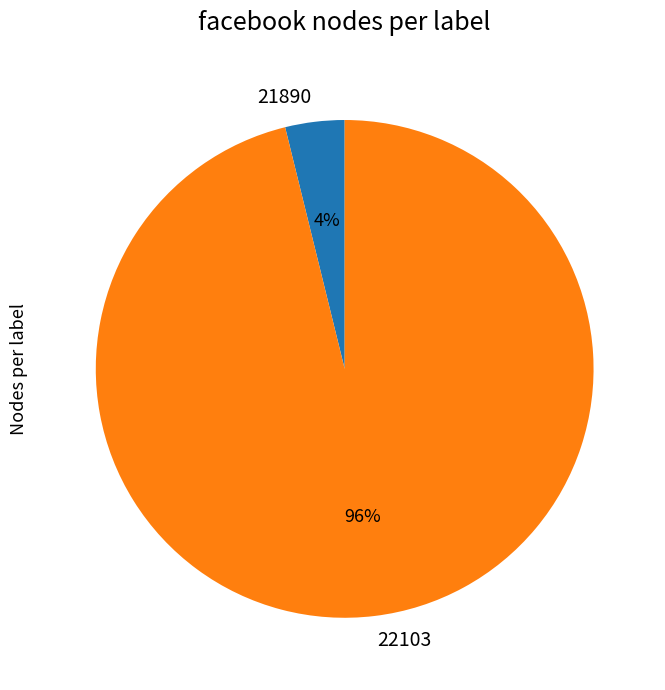

What is the largest slice in the pie chart?

22103